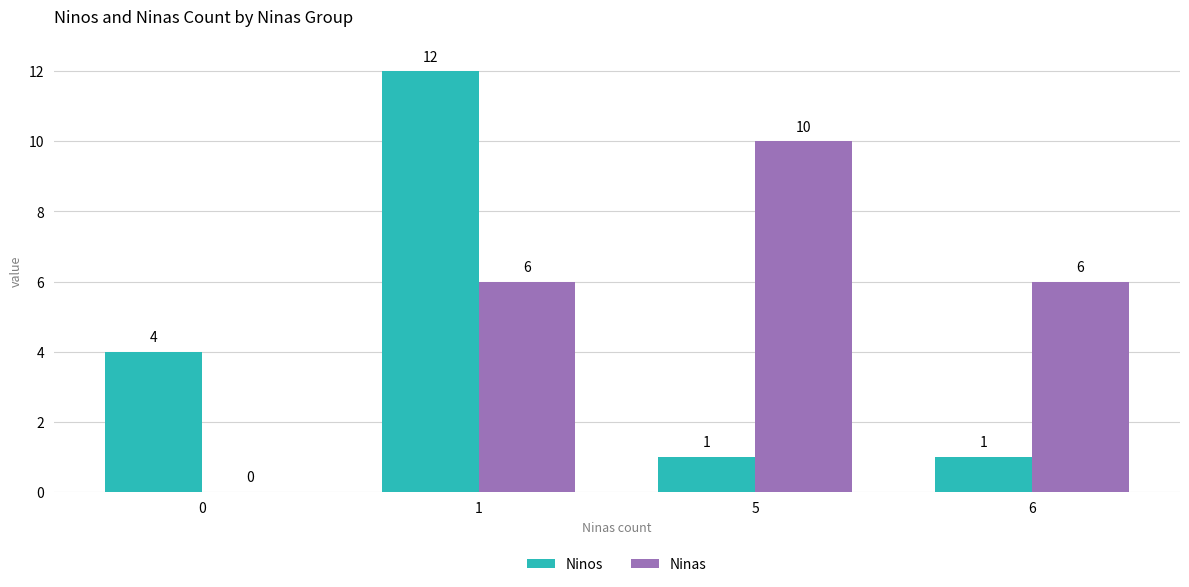

Which series has the largest total across all categories?

Ninas